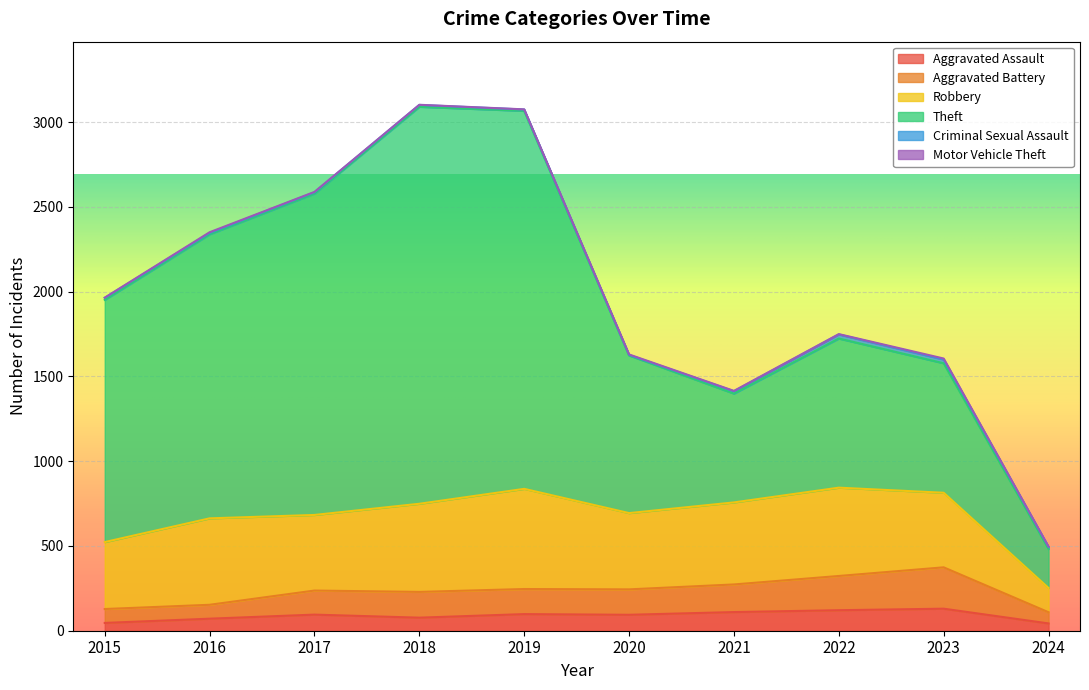

True or false: Robbery and Aggravated Assault cross at least once.

False